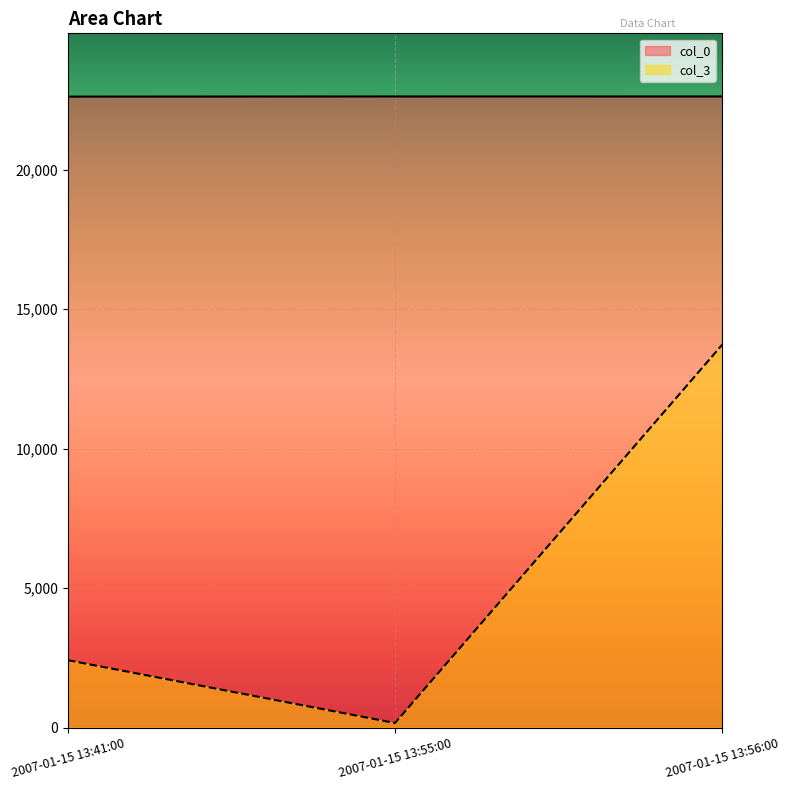

What is the spread (max minus min) of values at 2007-01-15 13:55:00?

22457